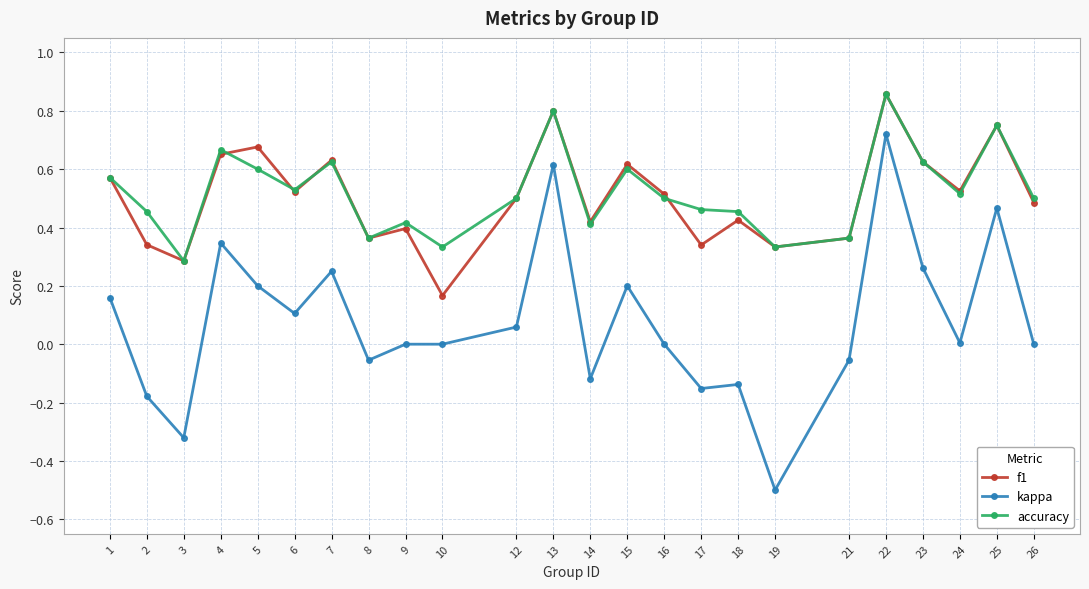

What is the smallest value displayed?

-0.5